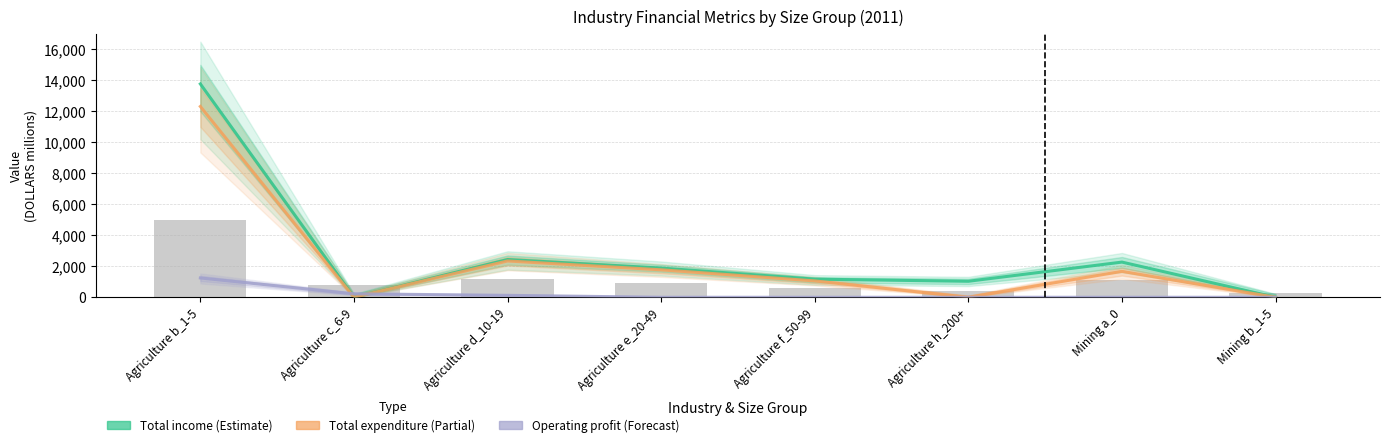

How many bars are there in each group?

3